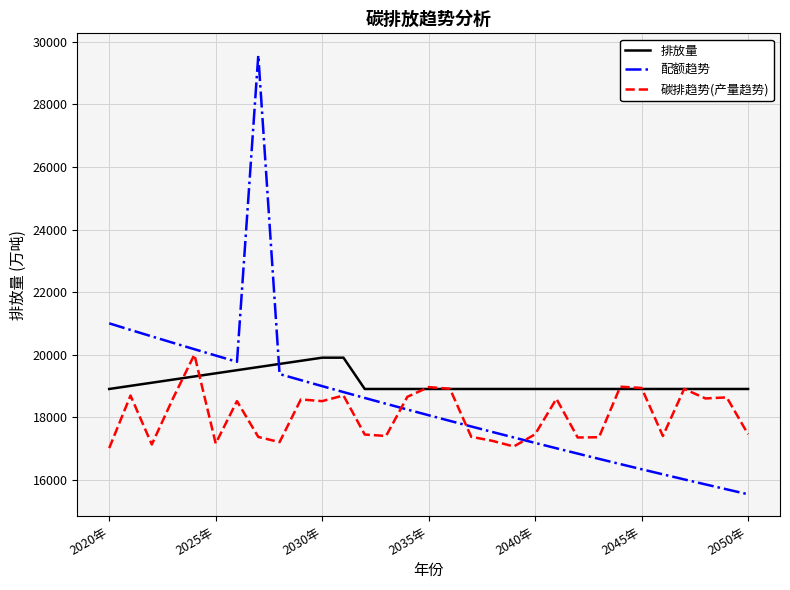

Does the chart display data point markers on the line(s)?

No